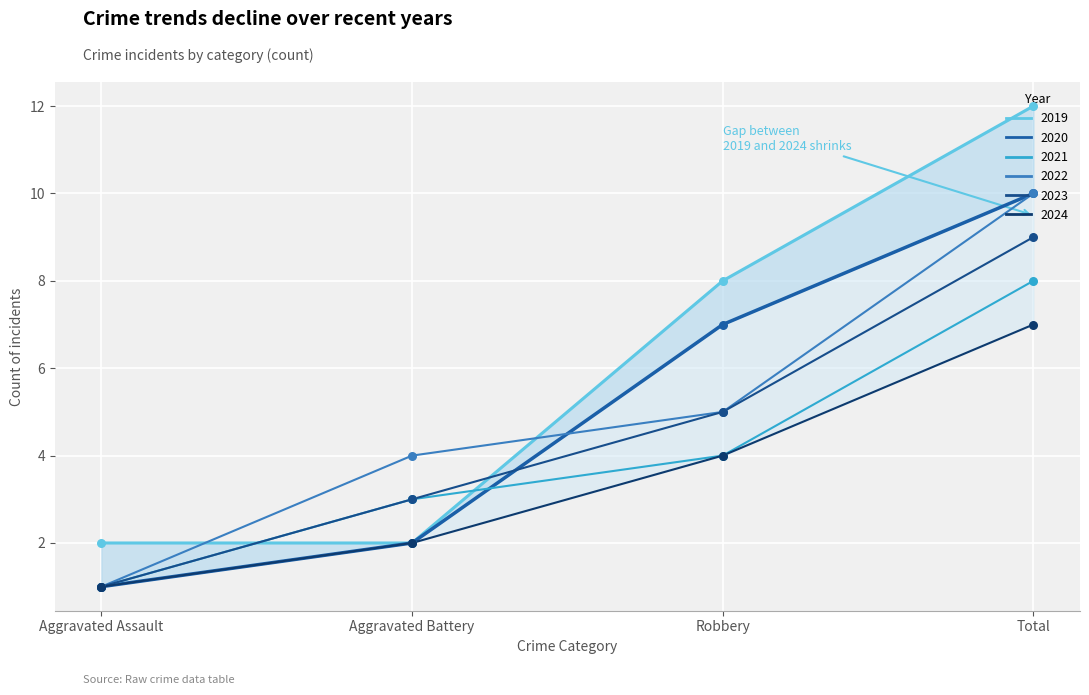

Which series contains the lowest Y value?

2020